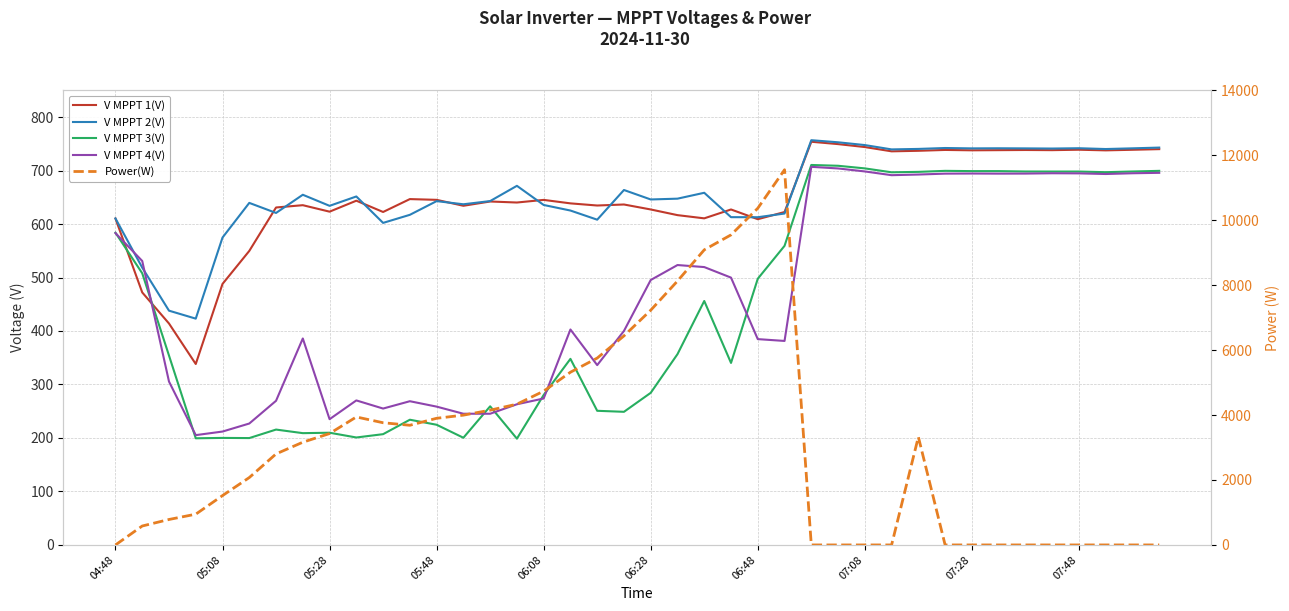

Reading left to right, transcribe all the data shown in this chart.

V MPPT 1(V): 610.2	472.1	414.0	338.3	488.0	549.7	630.9	635.2	623.1	643.6	622.5	646.6	645.2	634.1	642.1	640.2	645.1	638.6	634.6	636.5	627.2	616.6	610.6	627.2	609.0	622.4	753.8	749.4	743.9	735.9	736.9	738.5	737.8	738.1	738.4	738.1	738.9	737.7	738.8	740.0
V MPPT 2(V): 610.4	518.5	438.0	423.1	574.7	639.5	620.7	654.7	634.0	651.5	602.1	617.2	642.8	636.9	642.9	671.4	635.6	625.2	608.1	663.6	645.9	647.4	658.4	612.8	612.7	619.6	756.7	752.8	747.6	739.5	740.4	742.1	741.4	741.6	741.4	741.1	741.7	740.2	741.5	742.9
V MPPT 3(V): 583.8	507.9	354.1	199.4	200.1	199.8	215.7	209.0	209.8	200.9	207.1	234.1	224.7	200.4	259.2	198.7	280.4	347.9	250.8	248.9	284.4	356.7	456.1	340.3	497.7	559.2	710.4	708.9	704.0	696.7	697.5	699.4	698.9	698.9	698.2	698.1	698.1	696.9	698.2	699.4
V MPPT 4(V): 583.0	530.9	305.5	205.3	212.0	227.0	269.5	386.0	235.1	270.2	255.0	268.7	258.6	245.3	245.3	263.0	273.8	402.8	336.2	400.1	495.3	523.3	519.5	499.8	384.8	381.4	706.9	703.9	698.3	691.3	692.5	694.2	694.4	694.2	694.3	694.9	694.7	693.5	694.9	695.7
Power(W): 0.0	583.0	784.0	947.0	1520.0	2075.0	2803.0	3163.0	3430.0	3941.0	3763.0	3685.0	3900.0	3997.0	4150.0	4335.0	4735.0	5319.0	5754.0	6438.0	7228.0	8127.0	9087.0	9548.0	10368.0	11553.0	0.0	0.0	0.0	0.0	3326.0	0.0	0.0	0.0	0.0	0.0	0.0	0.0	0.0	0.0